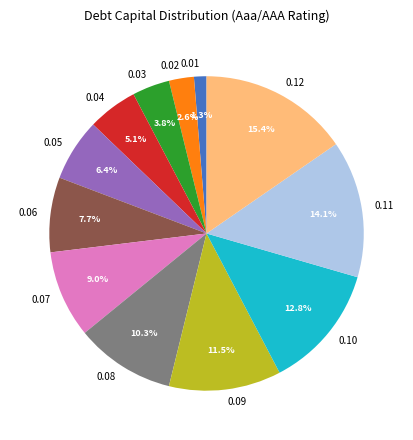

How many slices are in this pie chart?

12